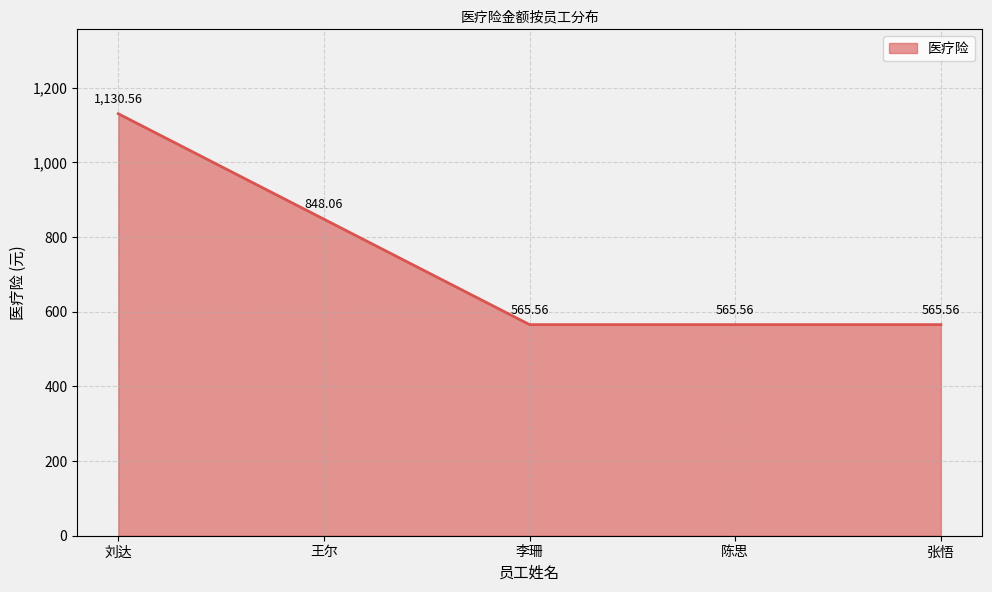

Read the value at 刘达.

1130.6